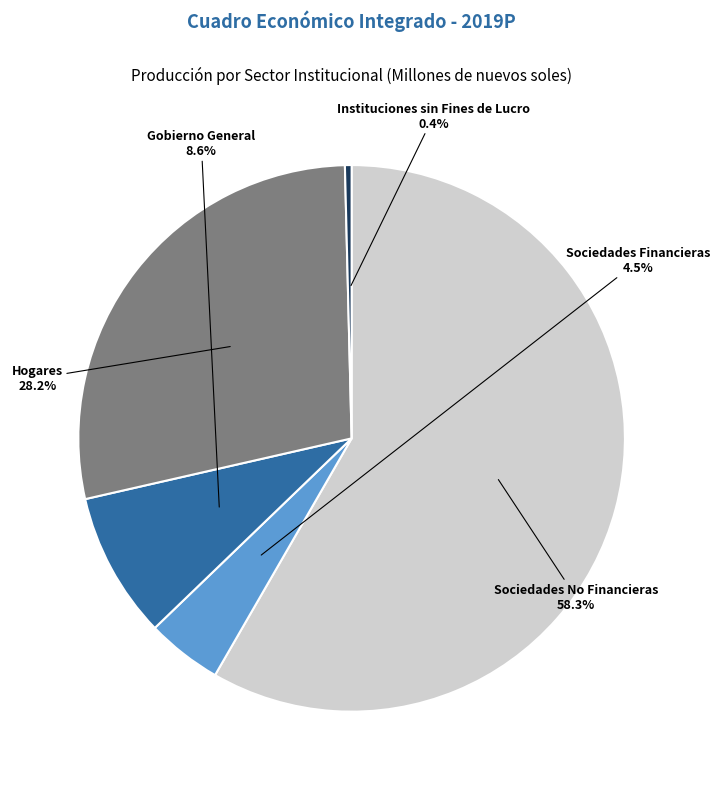

Does any single category account for the majority?

Yes